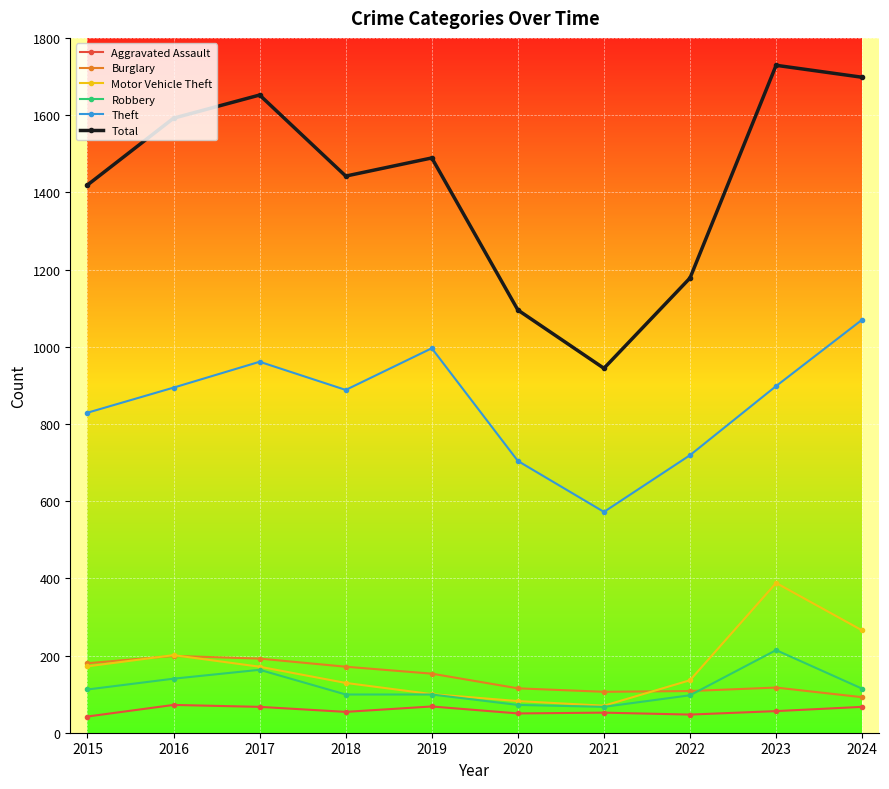

Is this an area chart (filled region under the line)?

No